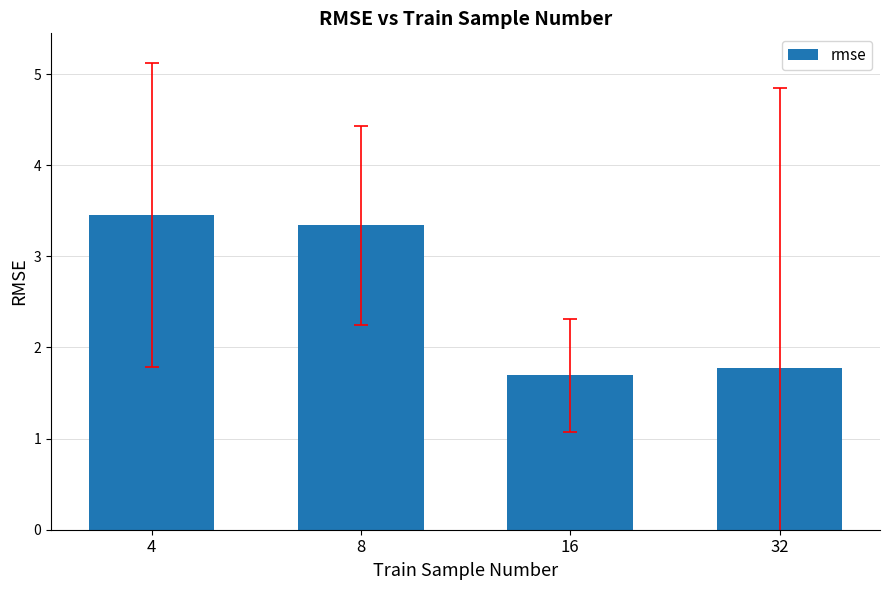

List the labels in order of value, largest first.

4, 8, 32, 16